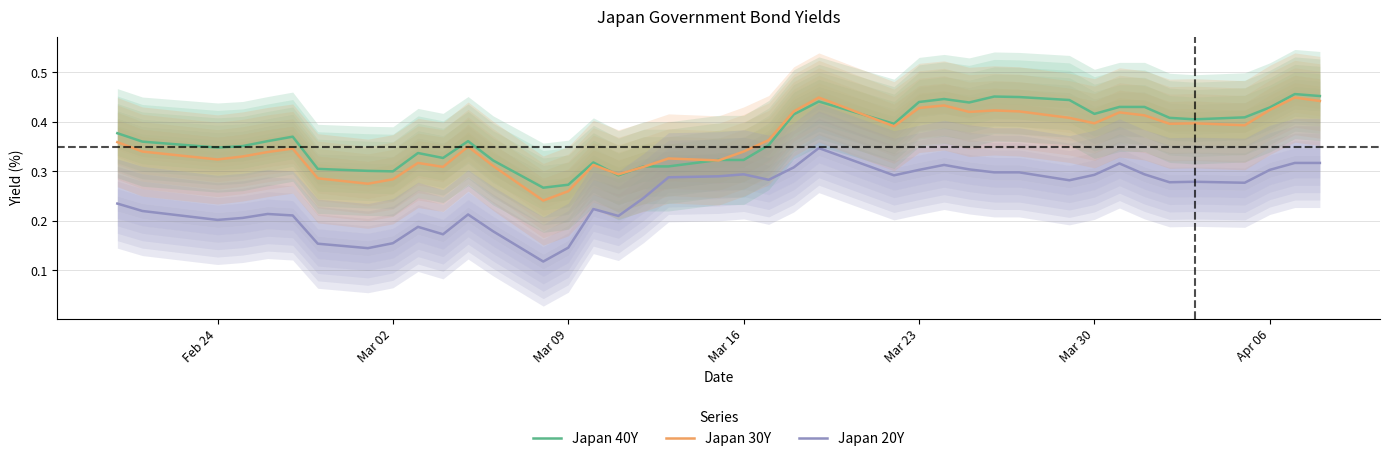

The Japan 40Y series shows 0.2 at Mar 02. True or false?

False